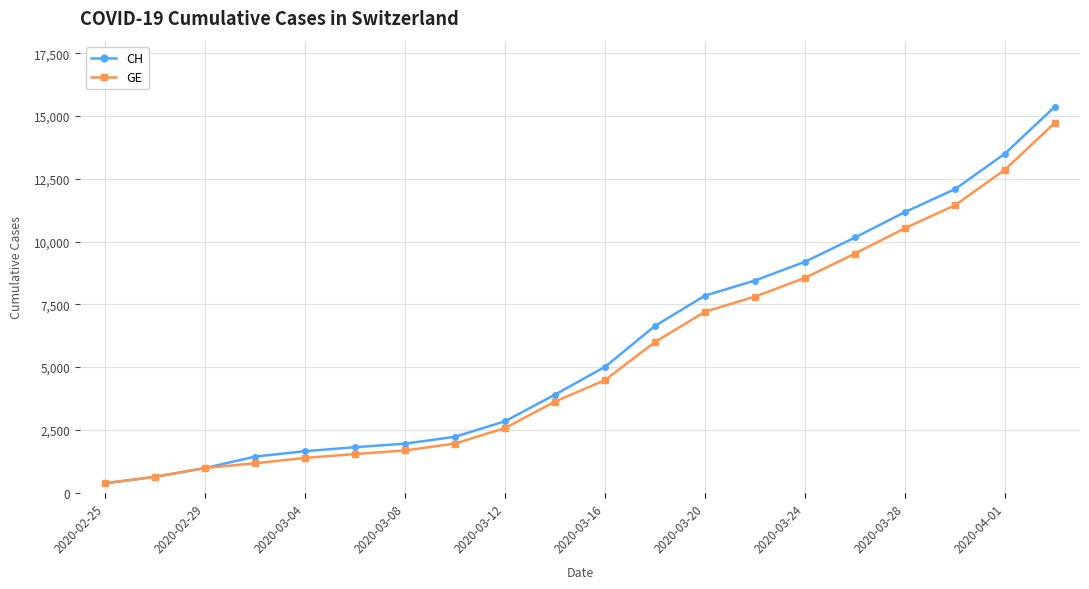

What is the greatest value displayed?

15375